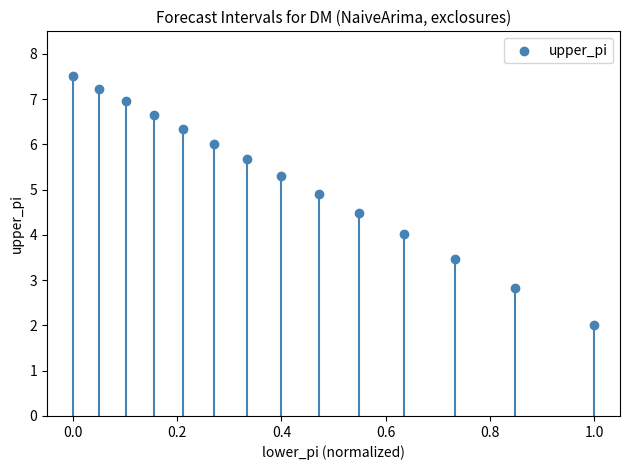

What is the range of Y values (max minus min)?

5.5